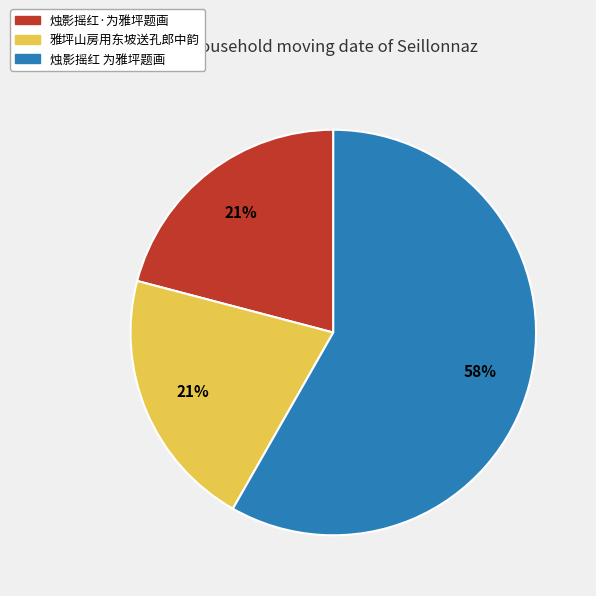

Between 烛影摇红 为雅坪题画 and 烛影摇红·为雅坪题画, which is larger?

烛影摇红 为雅坪题画